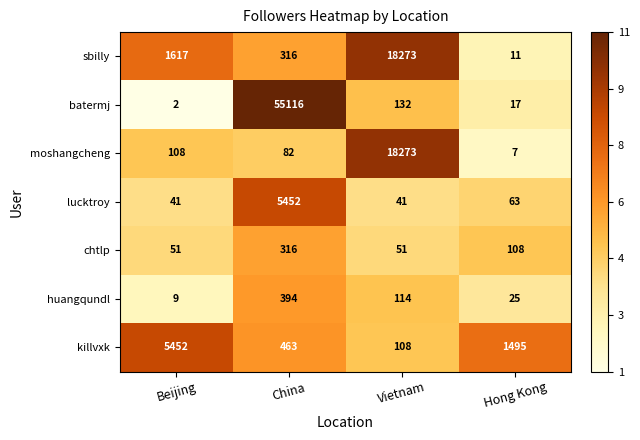

What is the smallest value displayed?

2